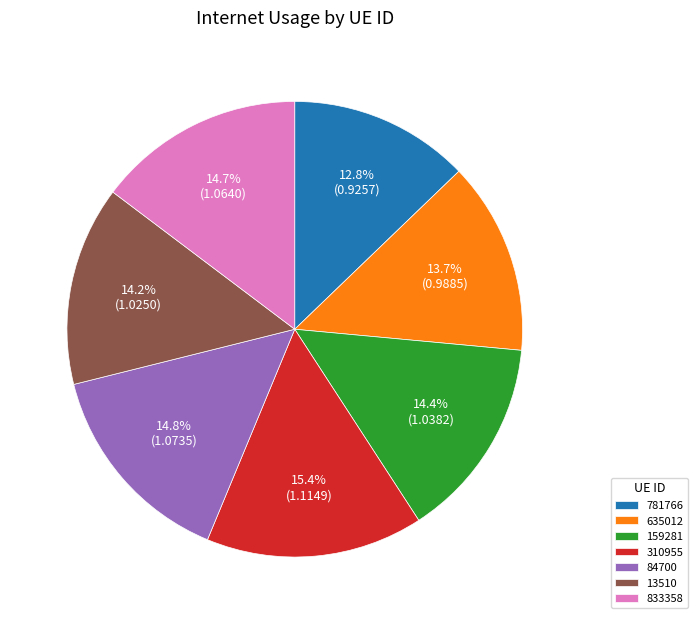

The 833358 slice represents 8% of the pie. True or false?

False